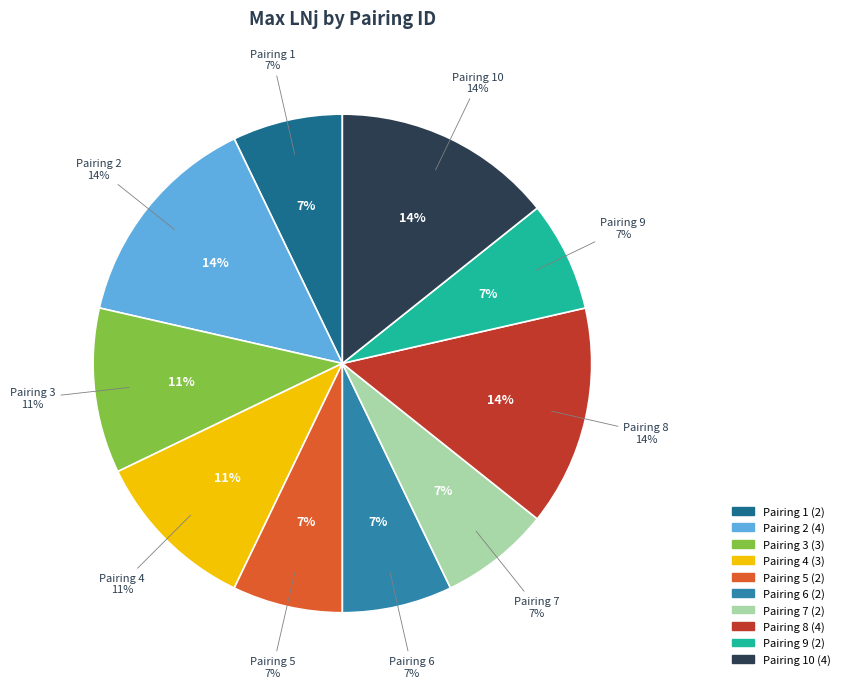

Does any single category account for the majority?

No